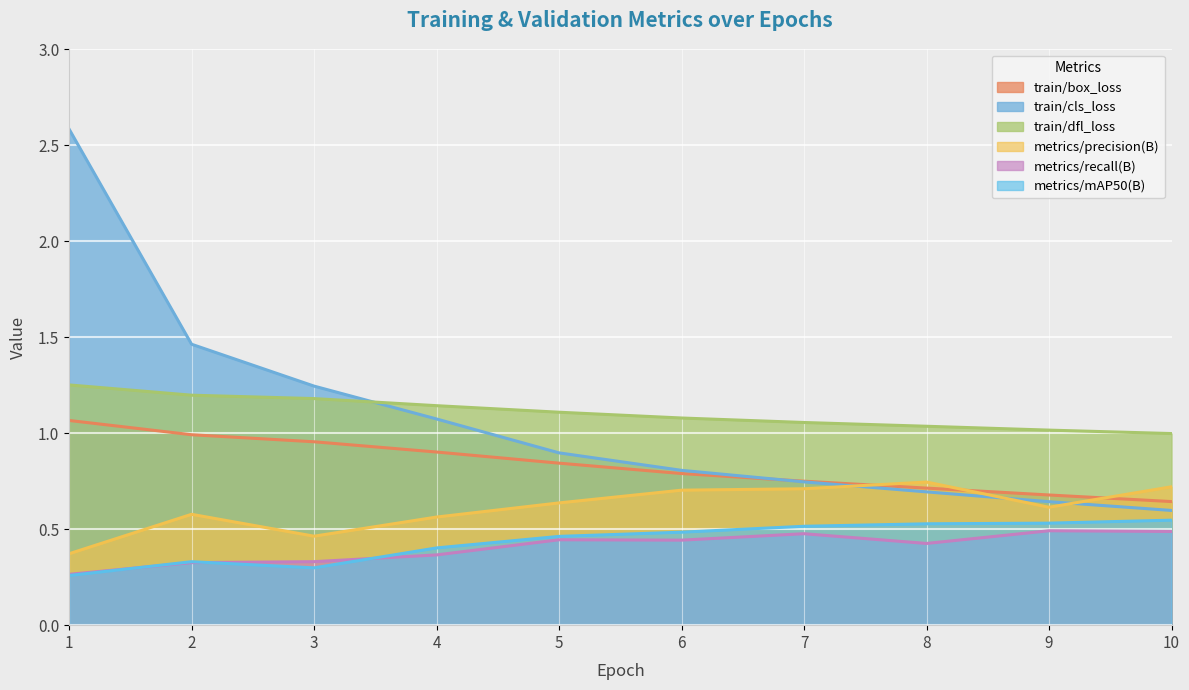

How many lines are shown in the chart?

6